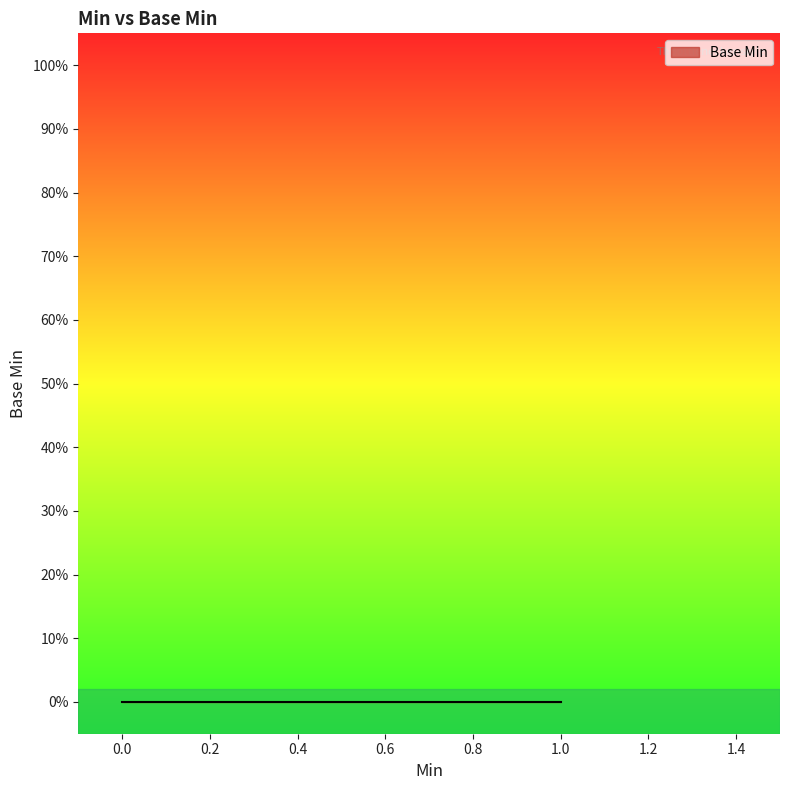

Reading right to left, what are all the values shown in this chart?

0	0	0	0	0	1	1	0	0	0	0	0	0	0	0	0	0	0	0	0